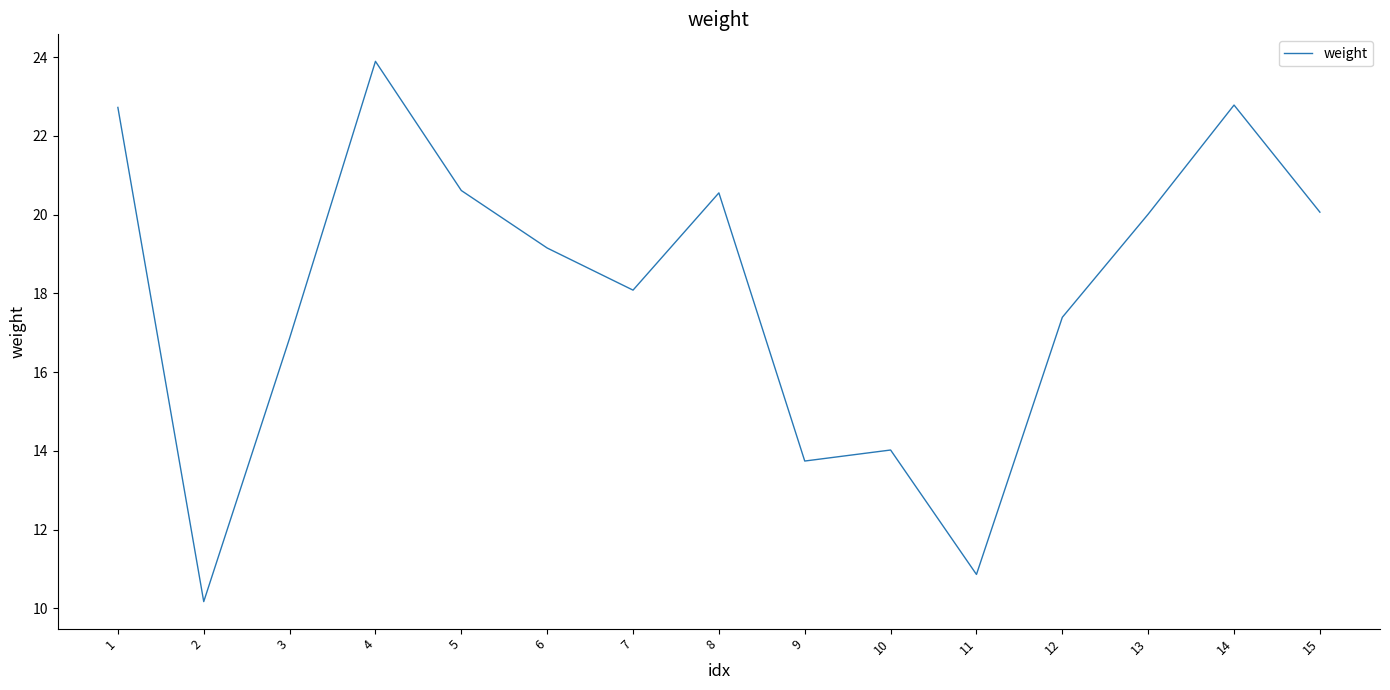

What is the difference between the maximum and minimum values?

13.7